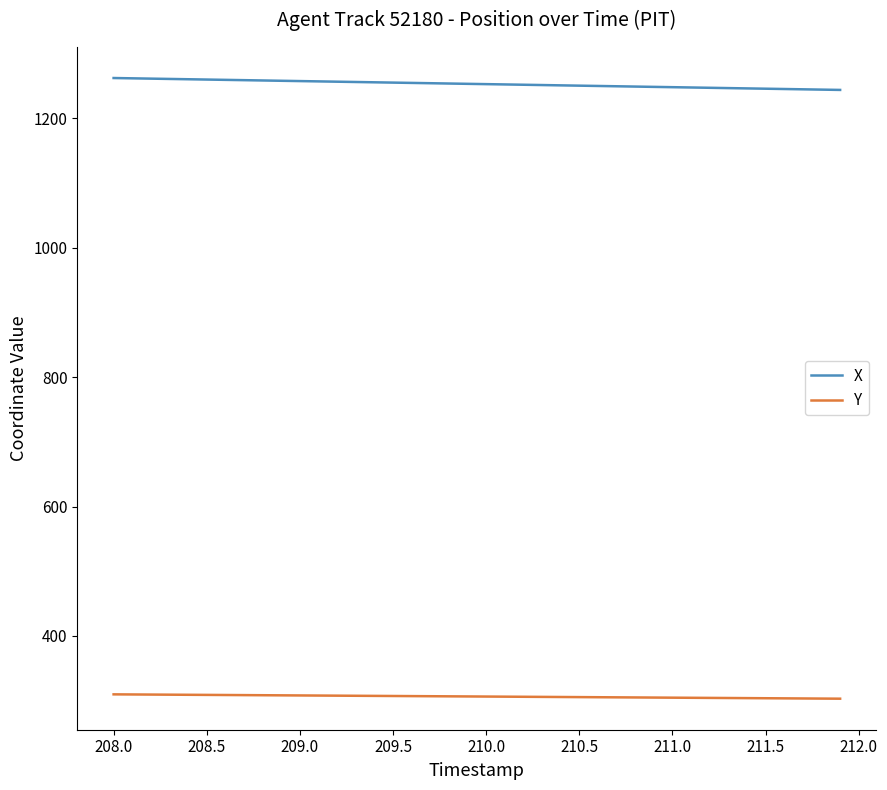

At how many categories does at least one series exceed 549?

40